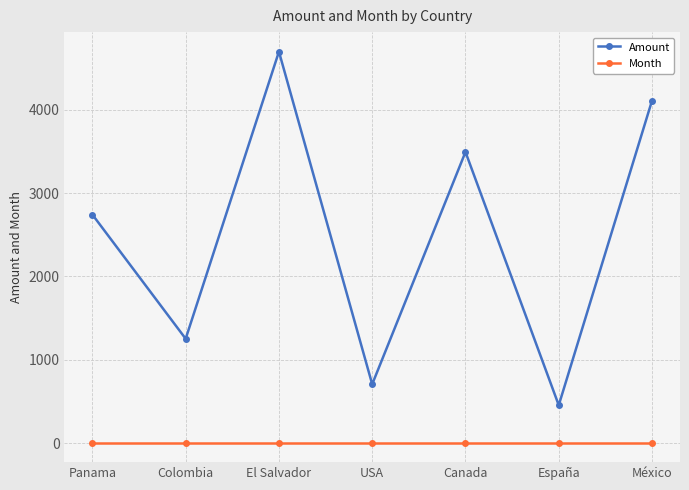

Does the chart have visible grid lines?

Yes